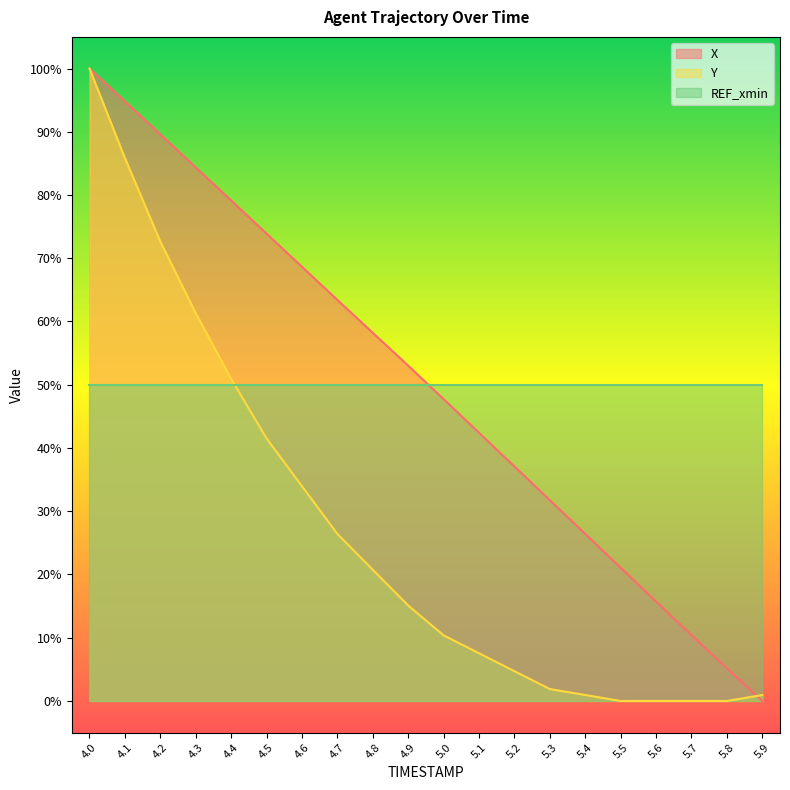

True or false: Y and X cross at least once.

True